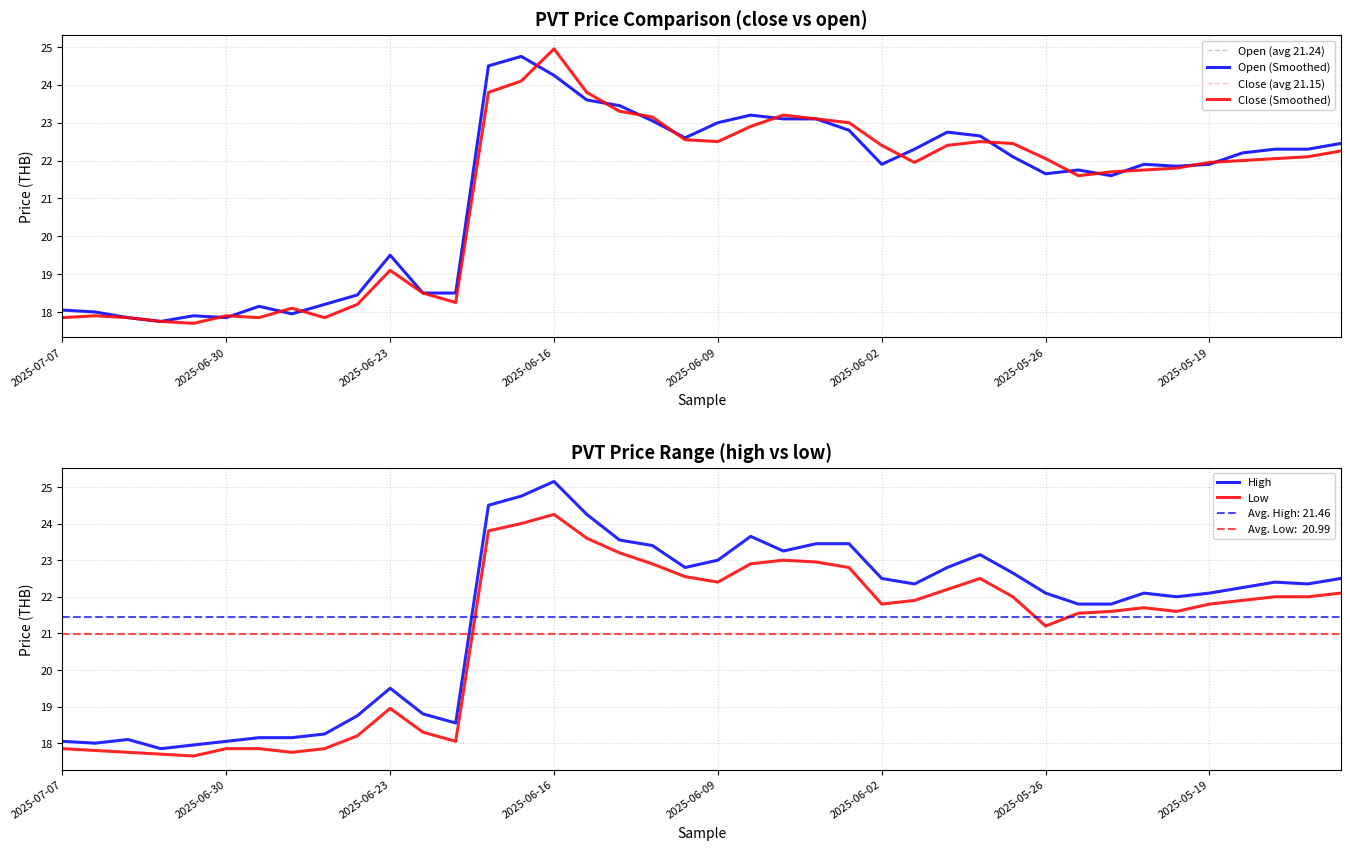

Read the Close (avg 21.15) value at 38.

22.1